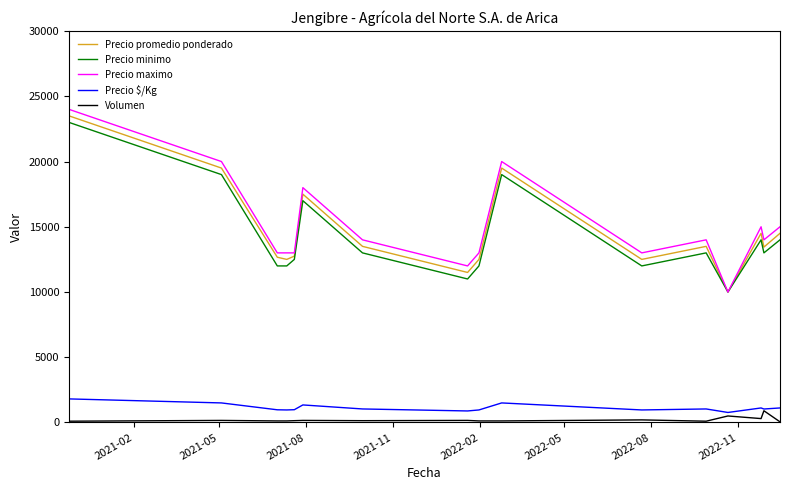

What is the maximum value shown in the chart?

24000